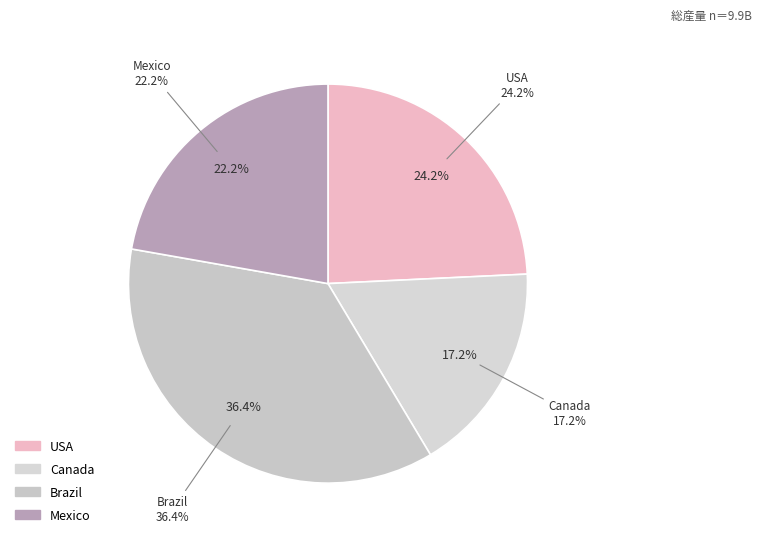

Is it true that Brazil is 29% of the pie?

False